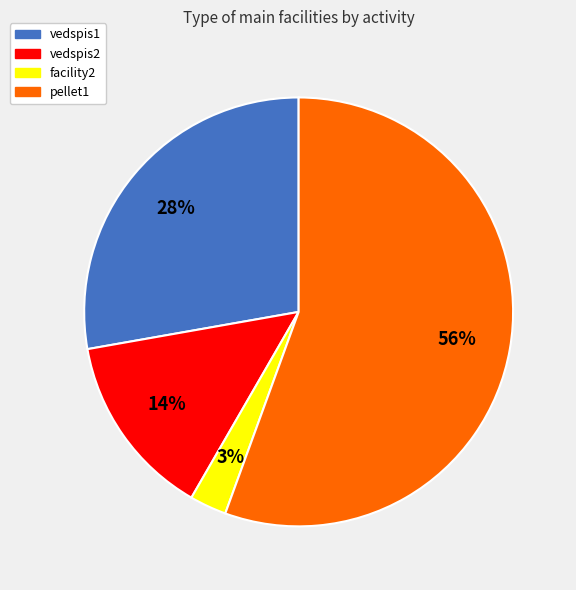

To the nearest percent, what is the combined percentage of pellet1 and facility2?

58%